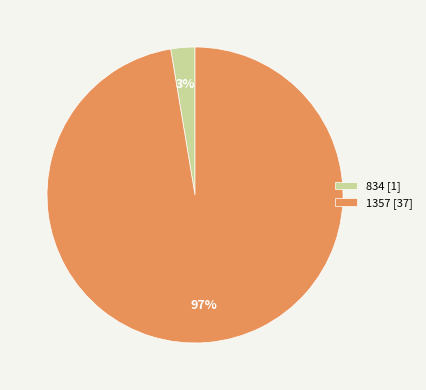

What is the largest slice in the pie chart?

1357